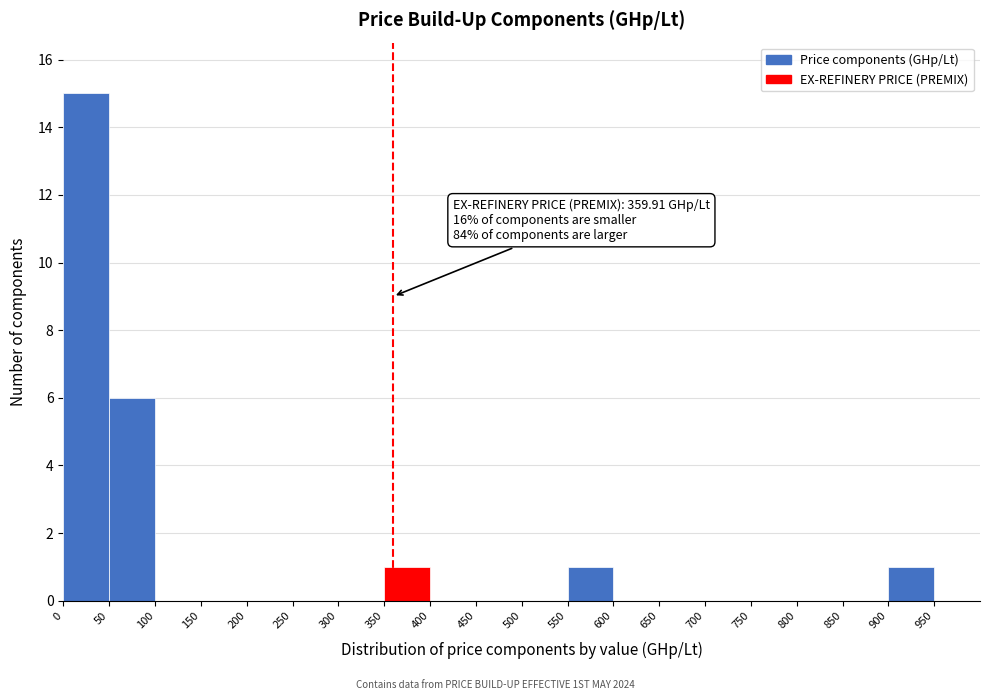

Over which range of the x-axis is the bar tallest?

0 to 50